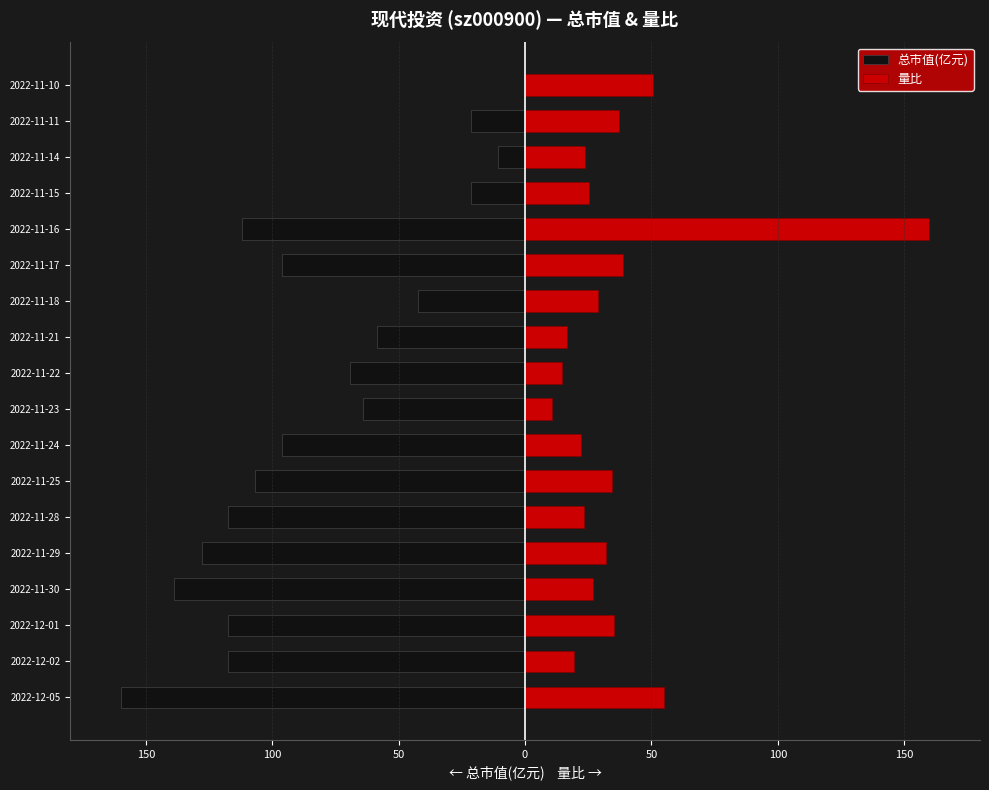

How many groups of bars are there?

18